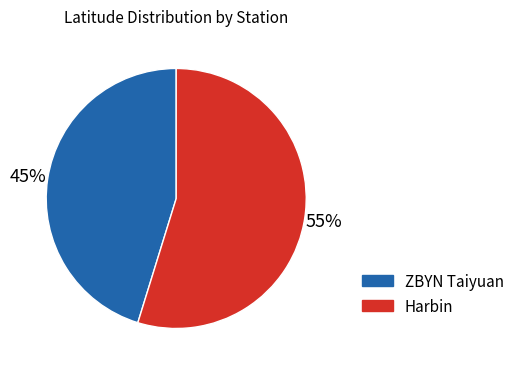

Between ZBYN Taiyuan and Harbin, which is larger?

Harbin